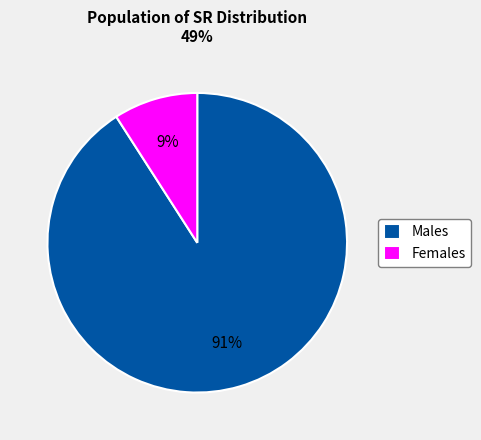

True or false: Females accounts for 9% of the total.

True